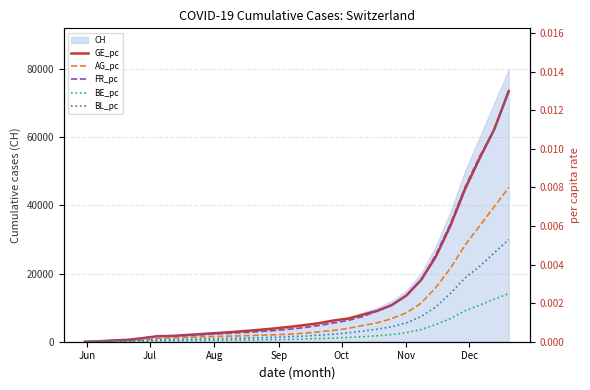

How many intersections are there between BL_pc and FR_pc?

1